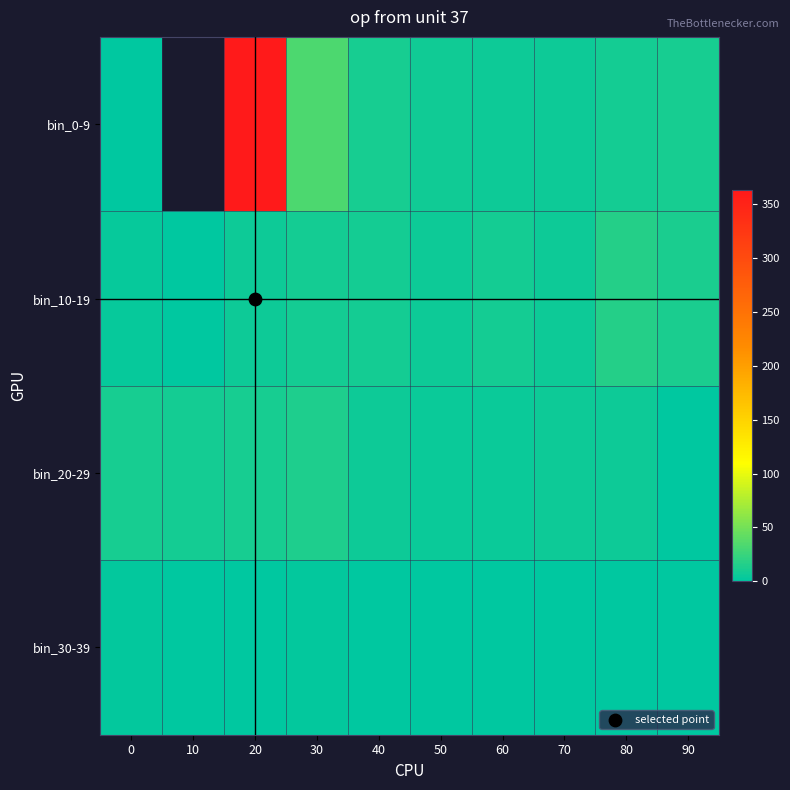

The bin_30-39 series shows 2.0 at 30. True or false?

True